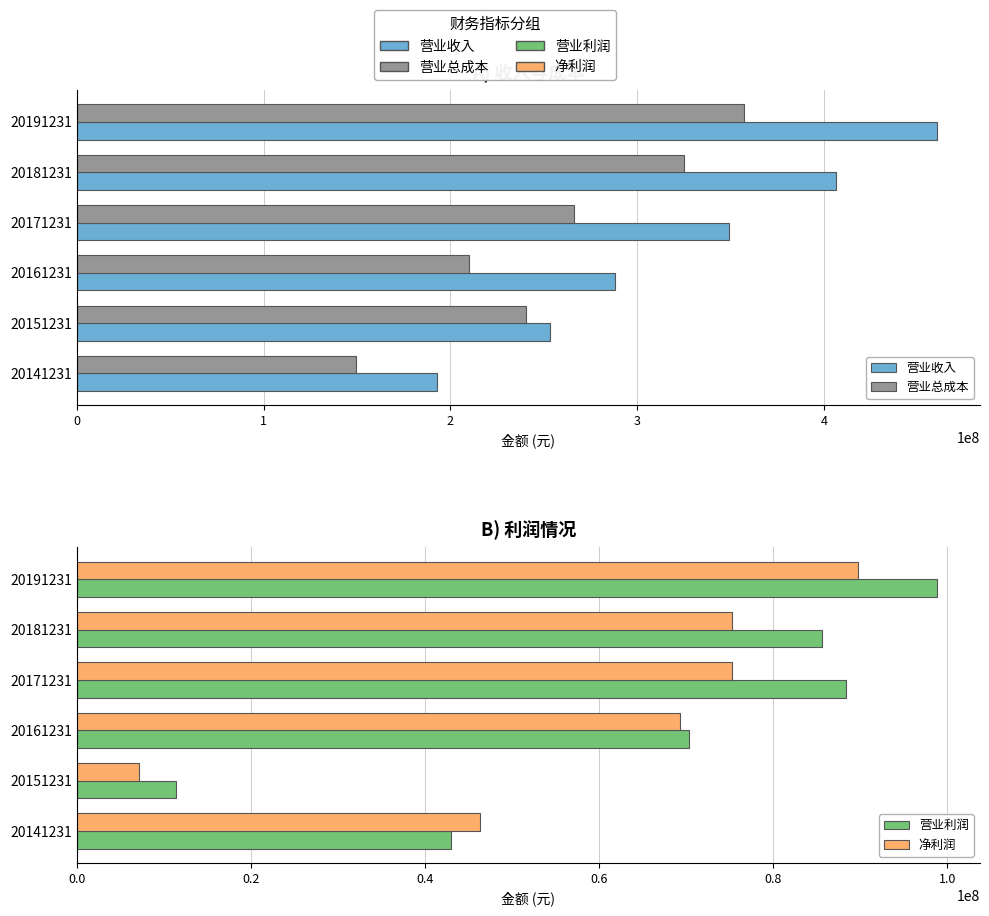

What is the average value of the 营业总成本 series?

258025406.9